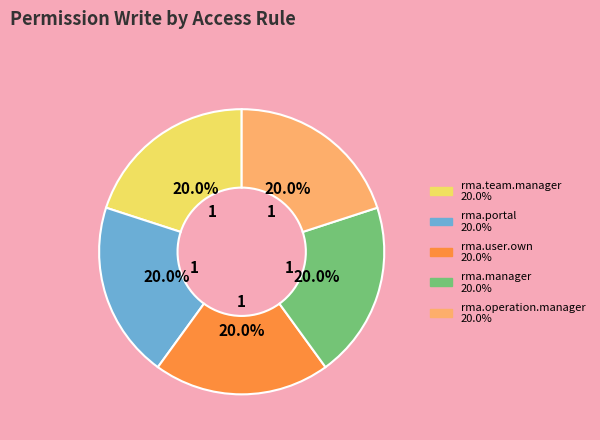

Is there a majority slice in this chart?

No